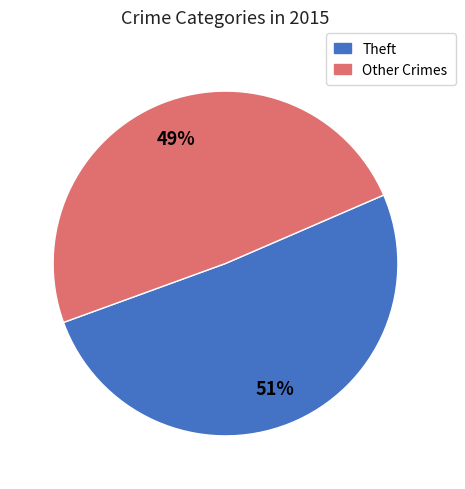

True or false: Theft accounts for 61% of the total.

False